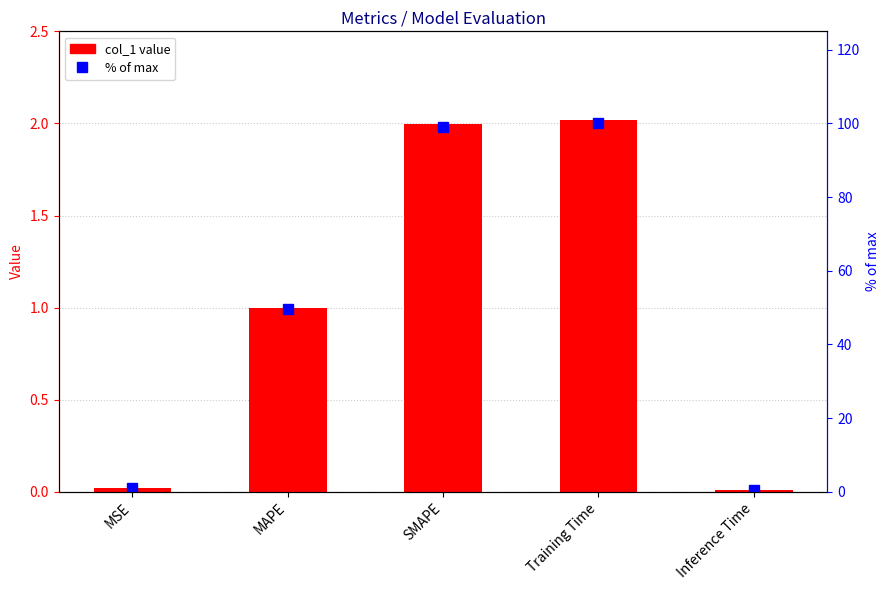

At how many categories does at least one series exceed 40?

3